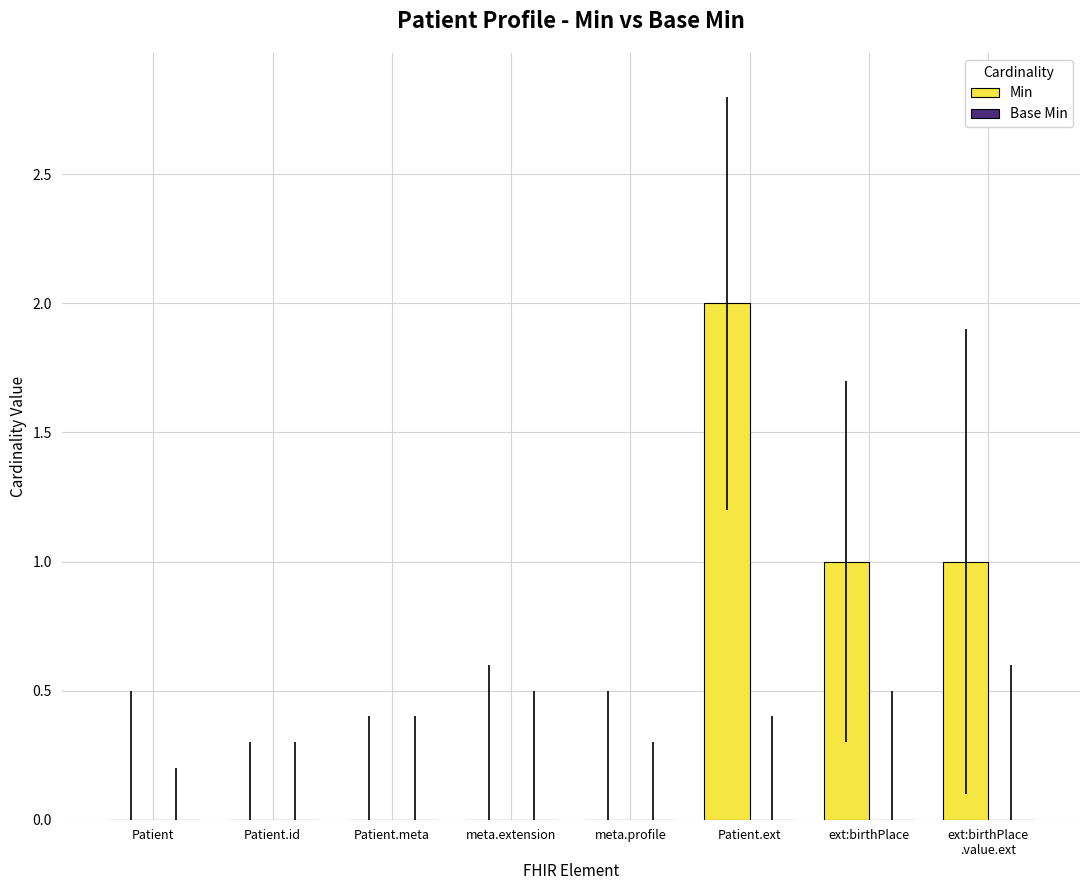

Between ext:birthPlace and Patient.meta, which is larger?

ext:birthPlace